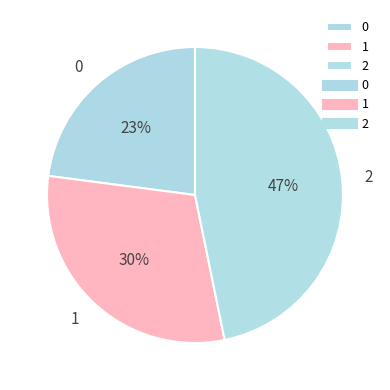

The 0 slice represents 23% of the pie. True or false?

True